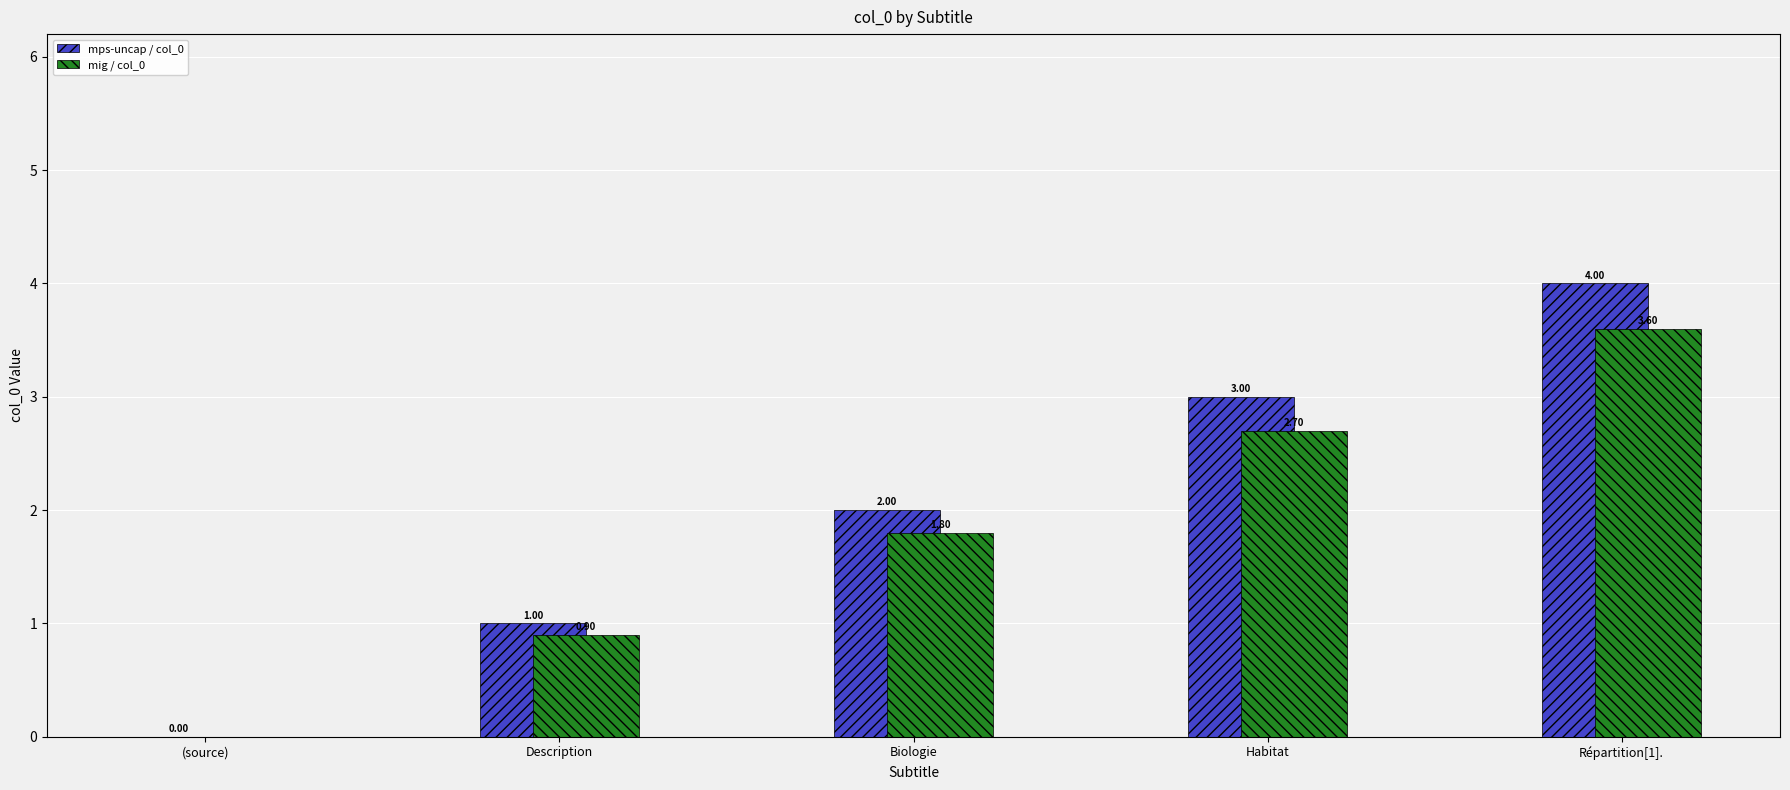

What is the total value across all series at Habitat?

5.7